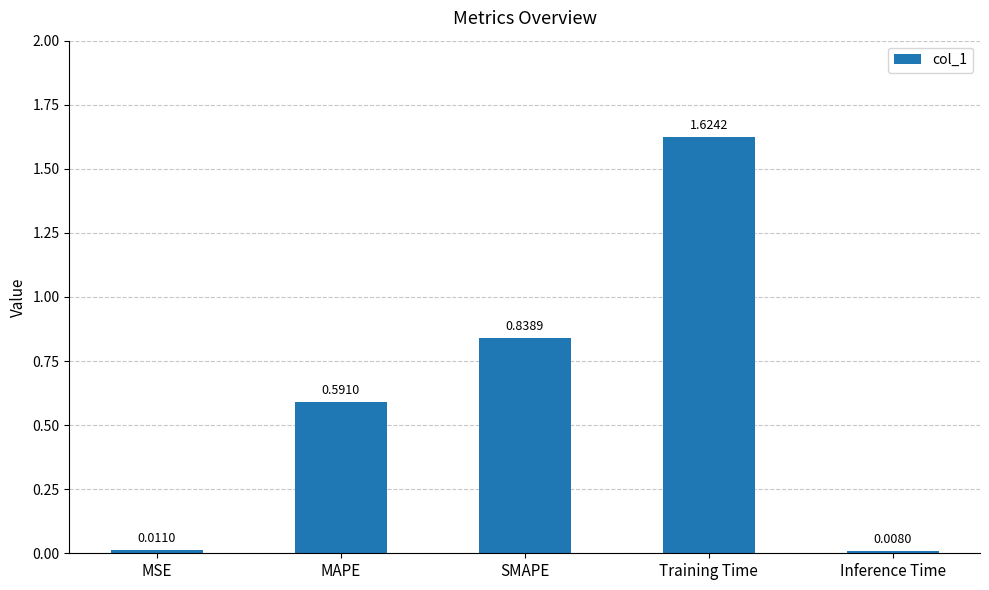

Count the number of data series in this chart.

1